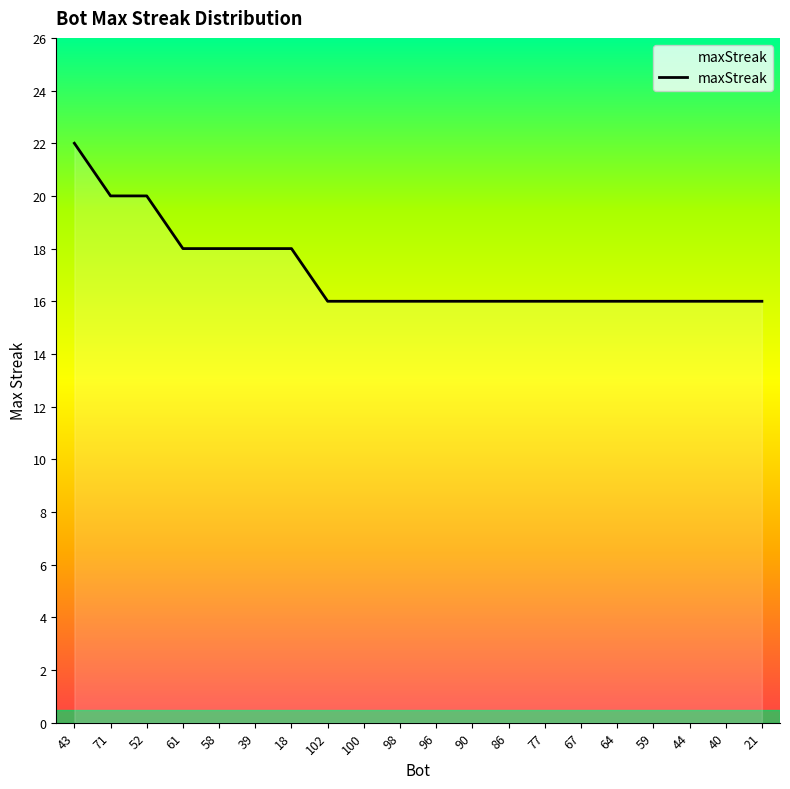

Does the chart have visible grid lines?

No